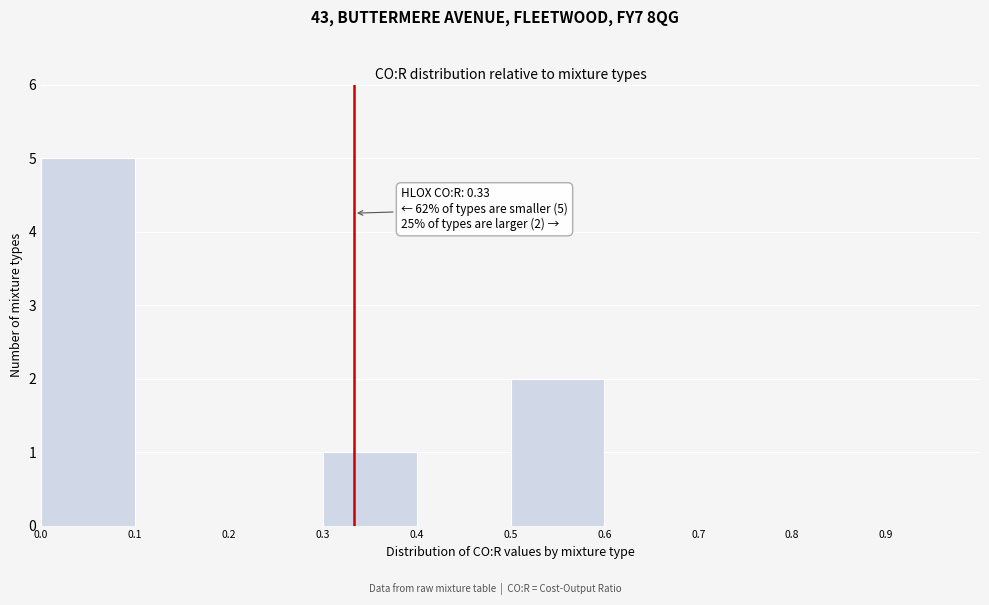

Over which range of the x-axis is the bar tallest?

0.0 to 0.1